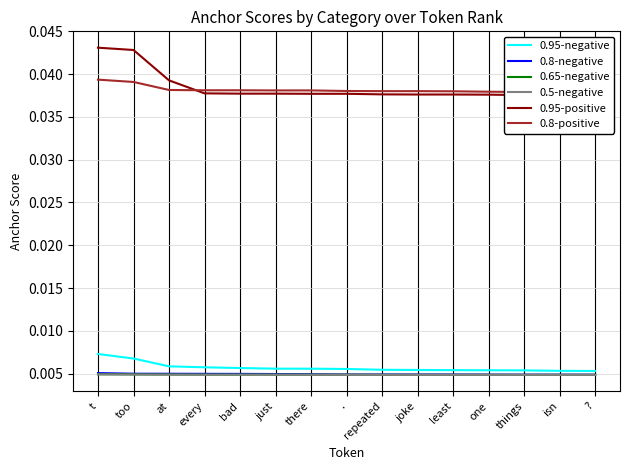

True or false: 0.95-negative and 0.8-negative cross at least once.

False